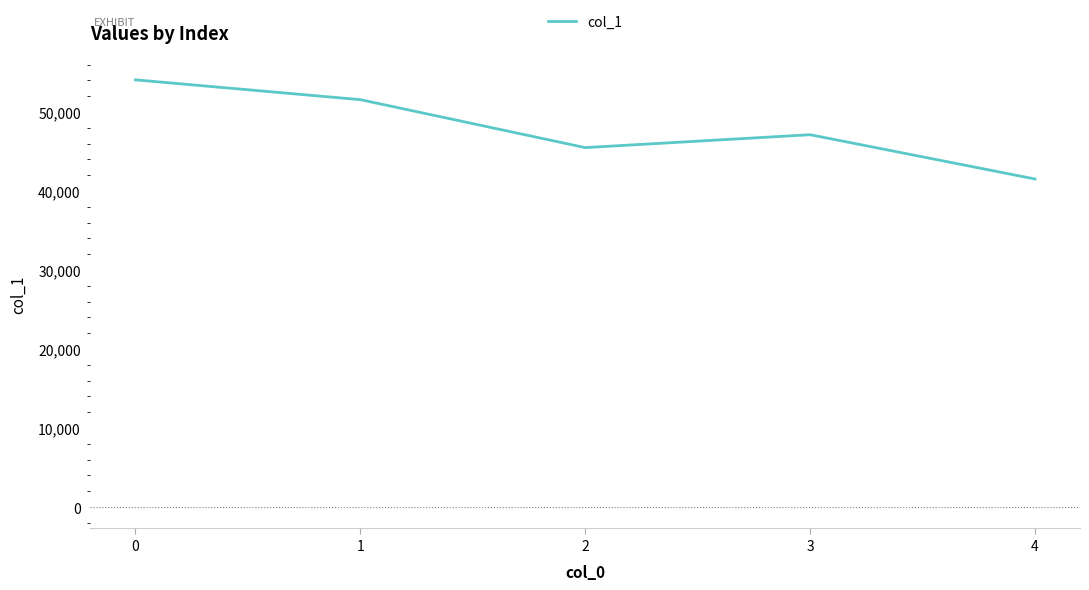

What is the difference between the maximum and minimum values?

12545